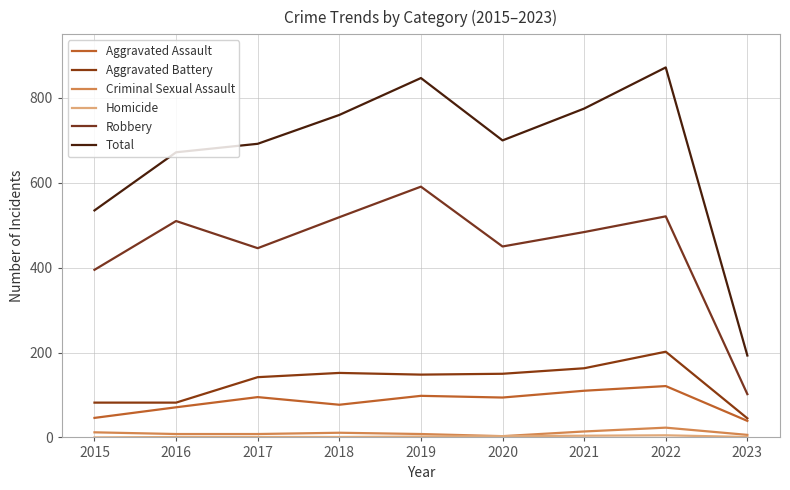

True or false: Criminal Sexual Assault and Aggravated Battery cross at least once.

False